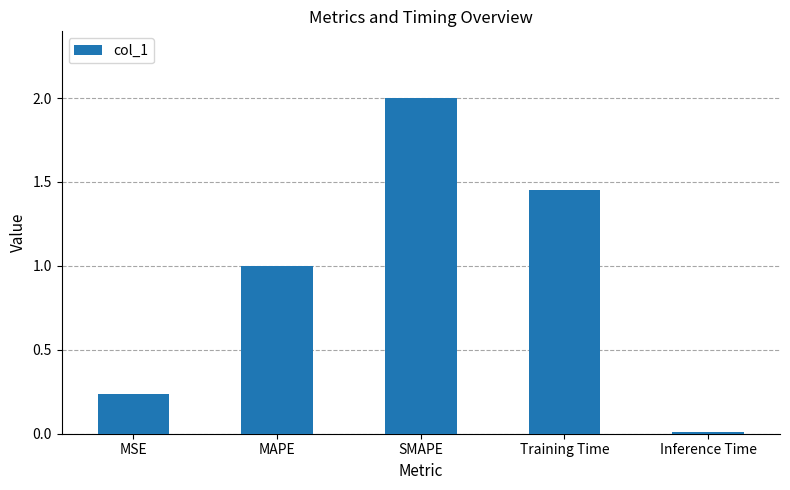

List the labels in order of value, smallest first.

Inference Time, MSE, MAPE, Training Time, SMAPE